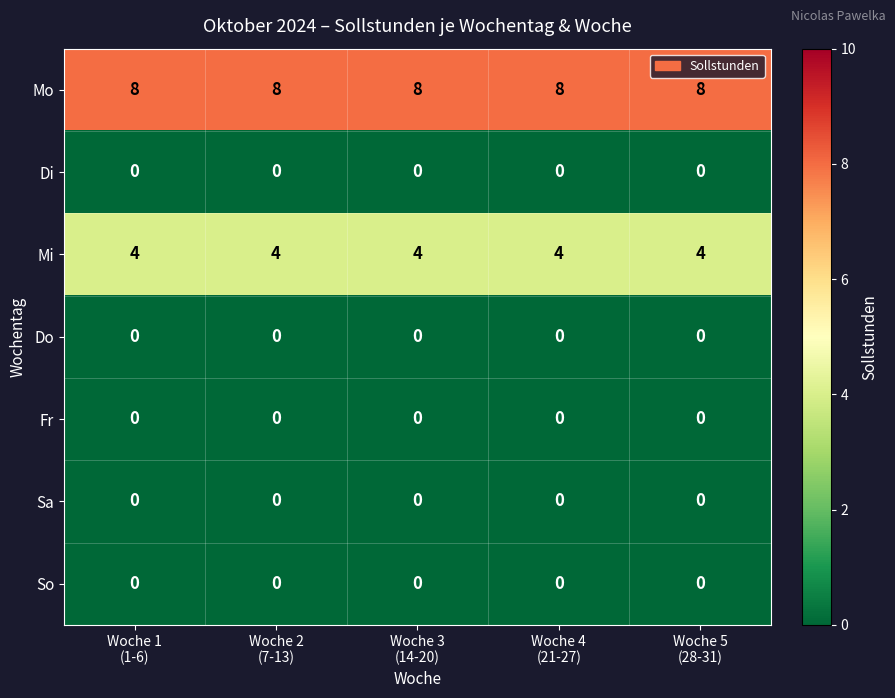

Which series has the largest total across all categories?

Mo